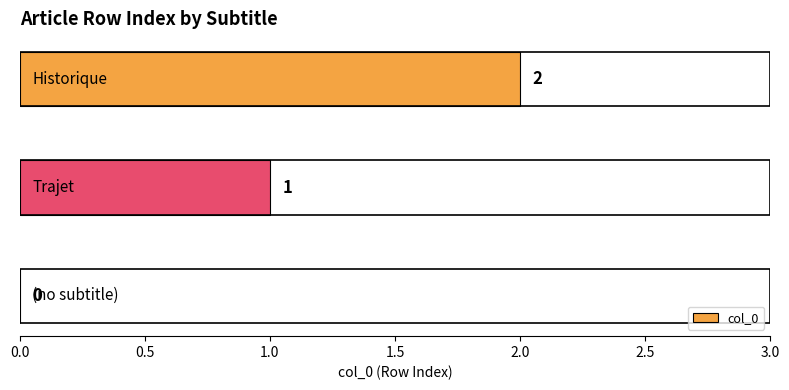

How many values are between 0 and 2?

3